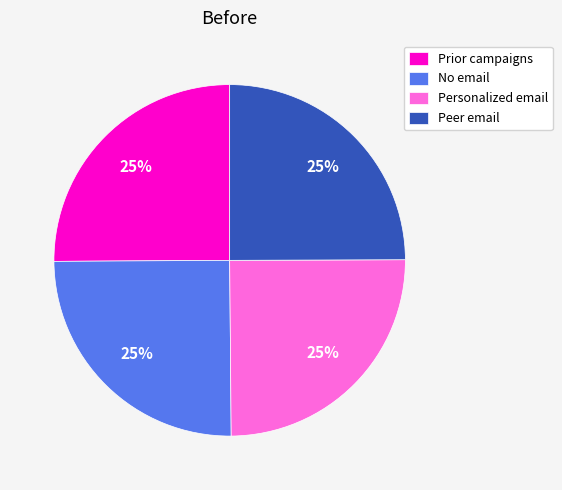

The Peer email slice represents 25% of the pie. True or false?

True